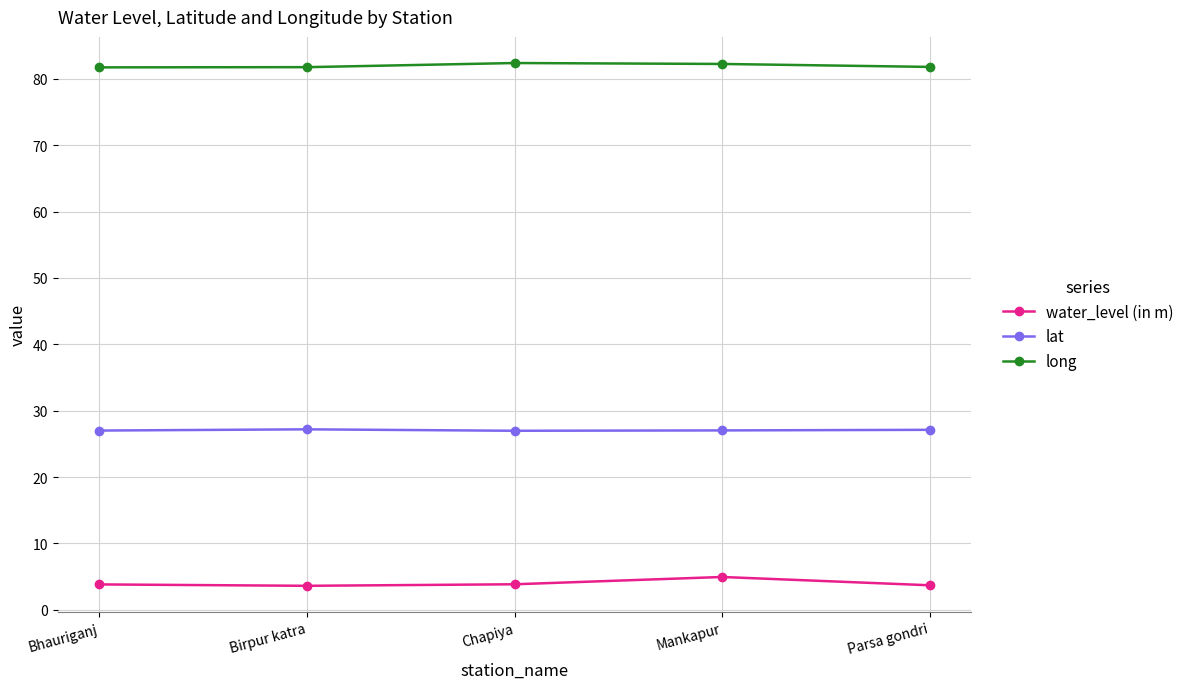

True or false: long and lat intersect in this chart.

False